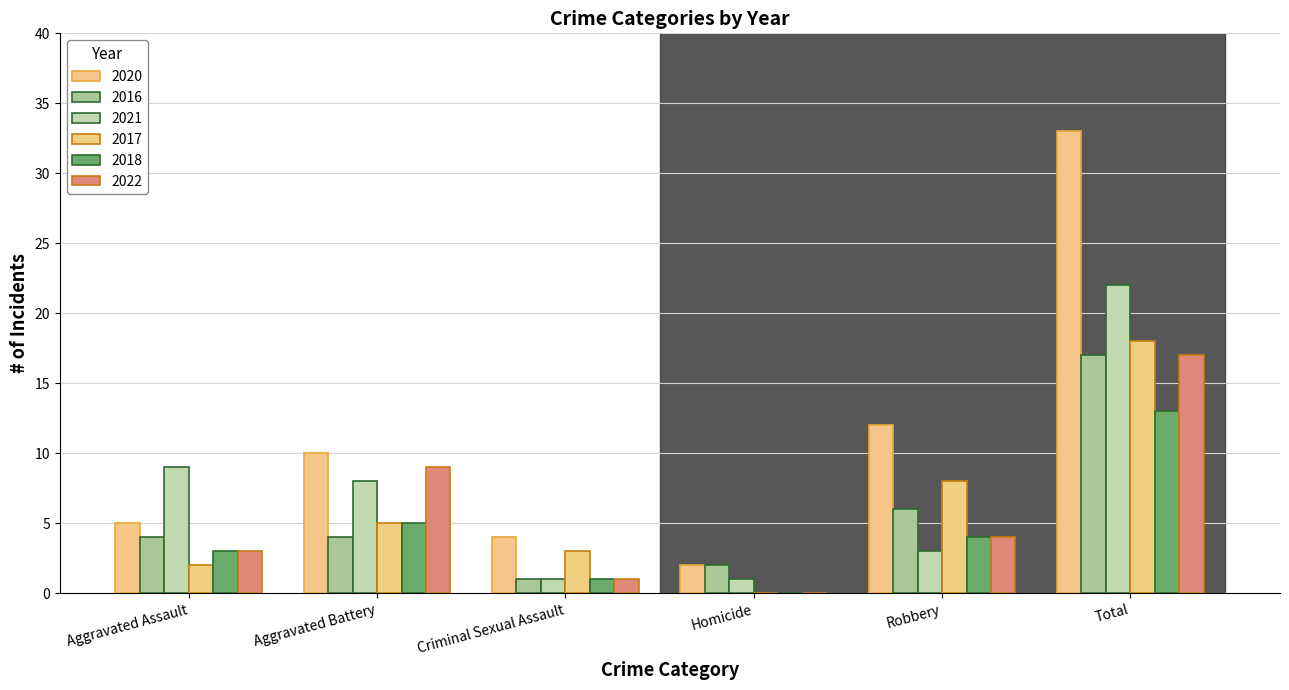

At which label does 2018 first exceed 4?

Aggravated Battery